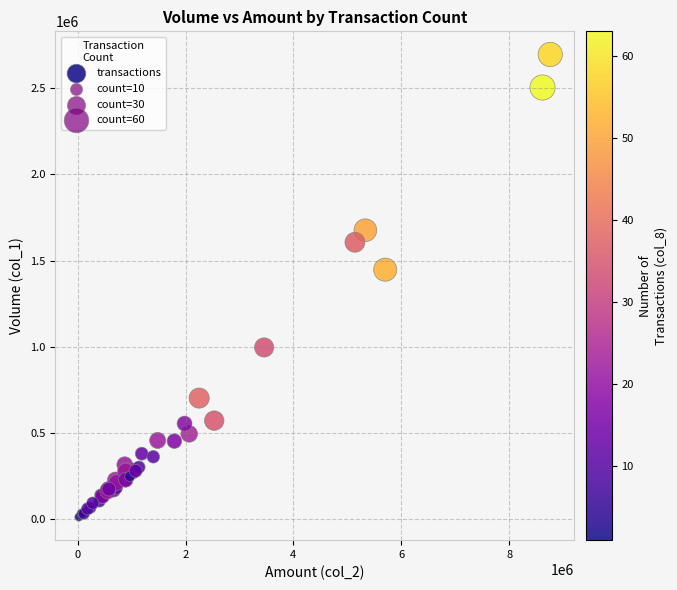

What Y value in the scatter plot is closest to 1353500?

1447000